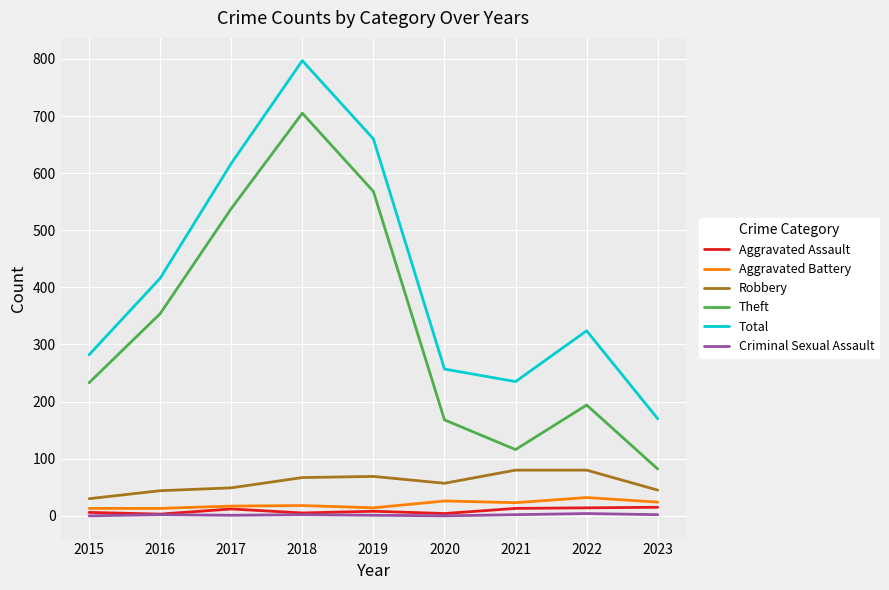

Is it true that Aggravated Assault equals 14 at 2022?

True